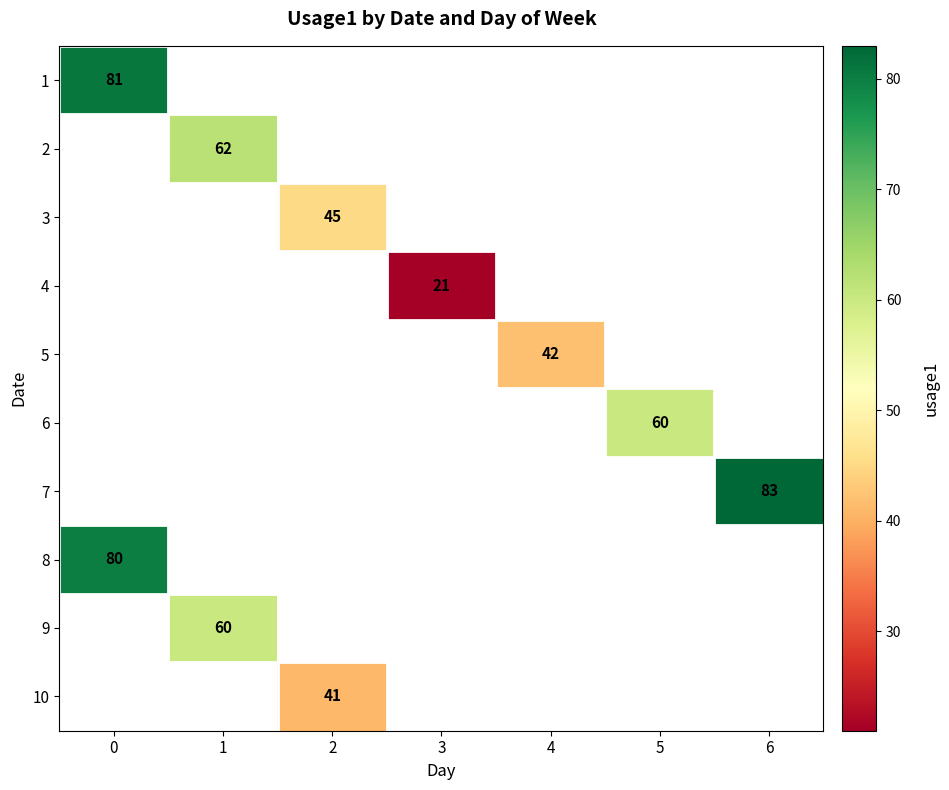

True or false: 4 has a value of 33 at 3.

False